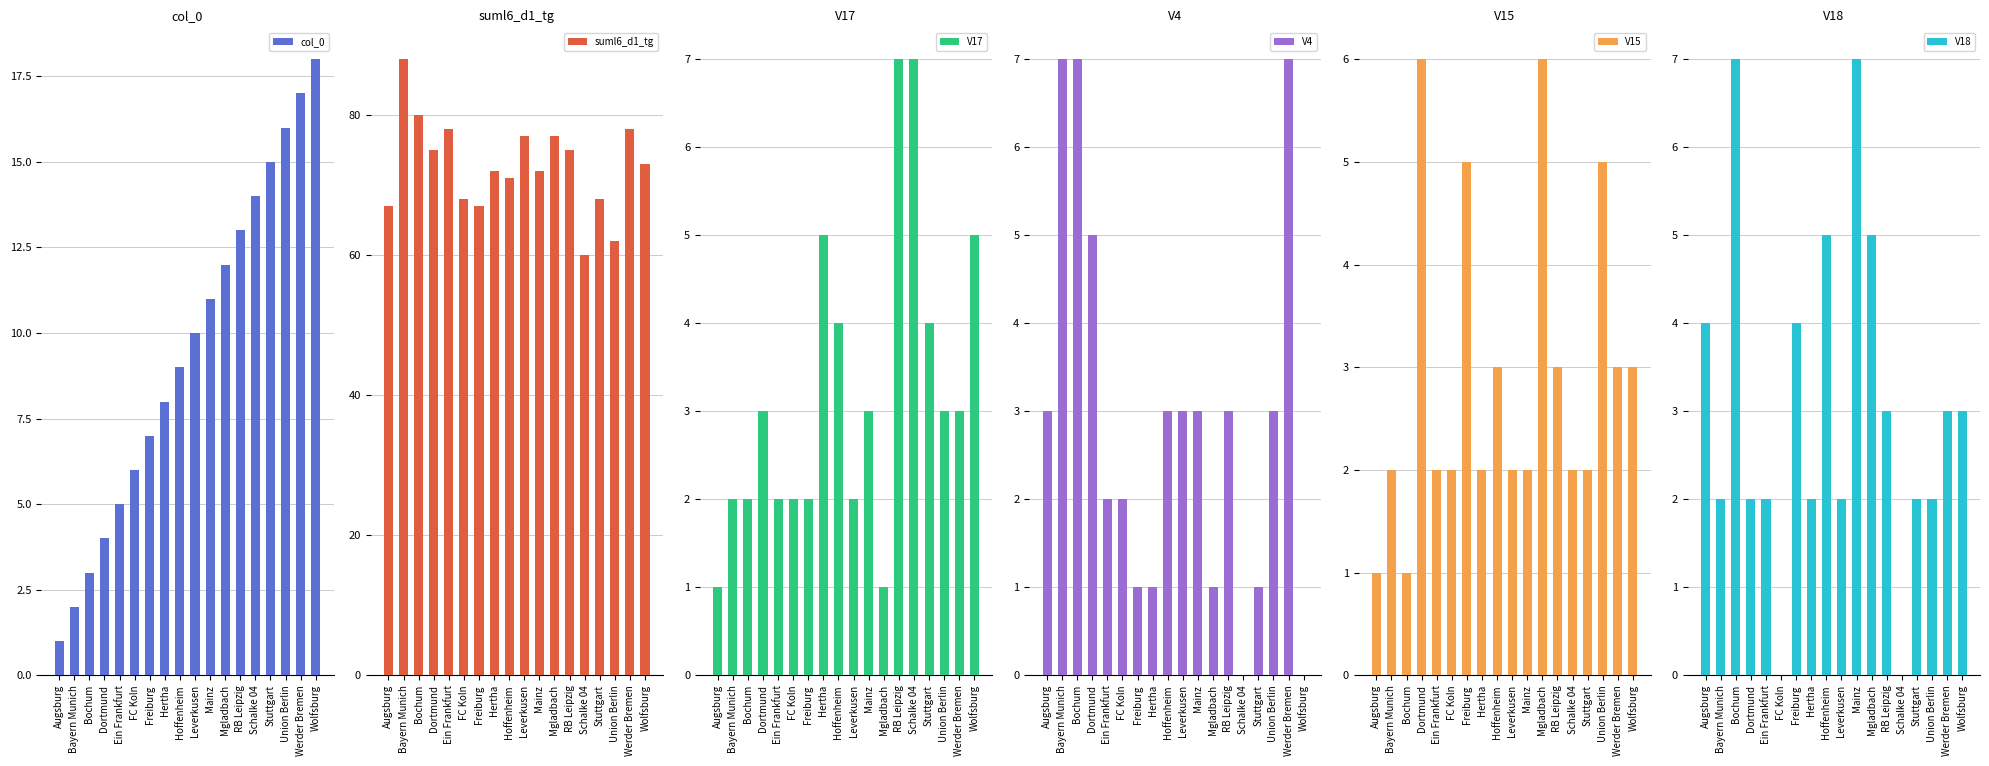

Which has a higher value, Dortmund or Mainz?

Mainz